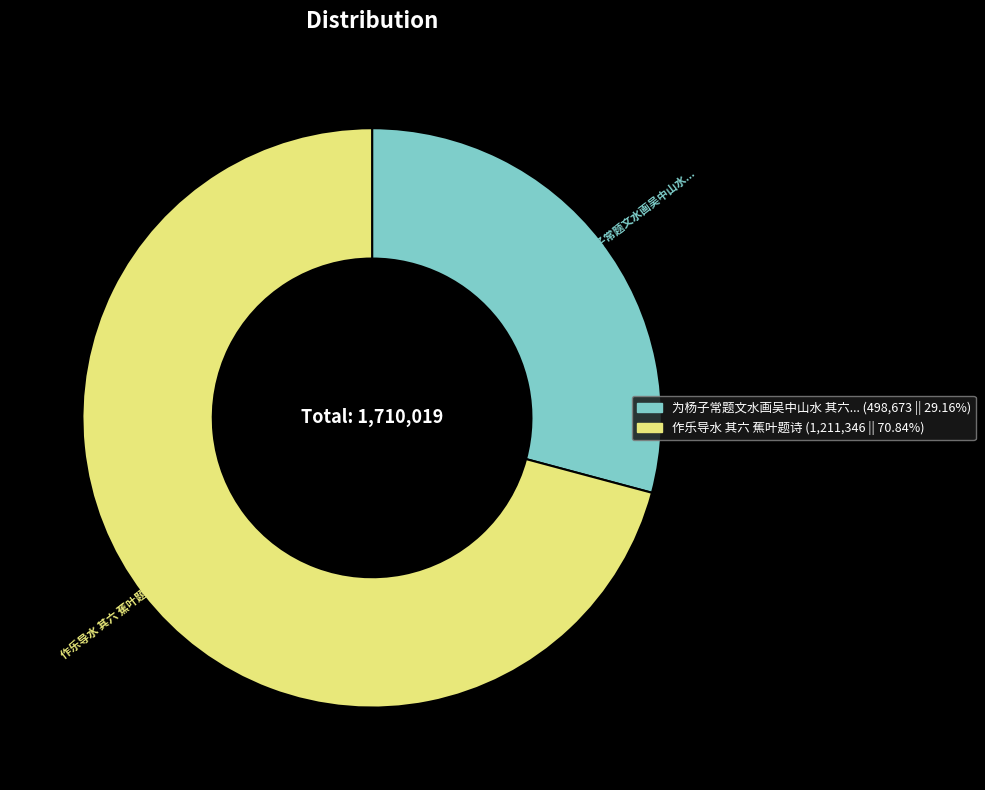

Is there any slice that represents more than half of the pie?

Yes